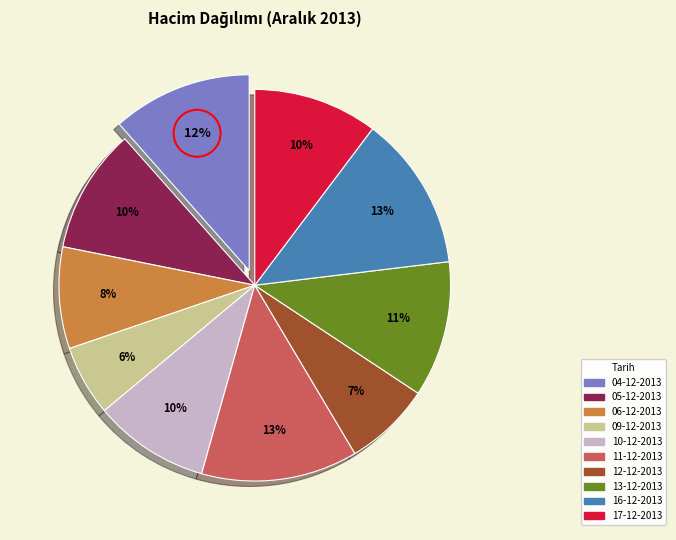

To the nearest percent, what is the difference between the largest and smallest slice percentages?

7%